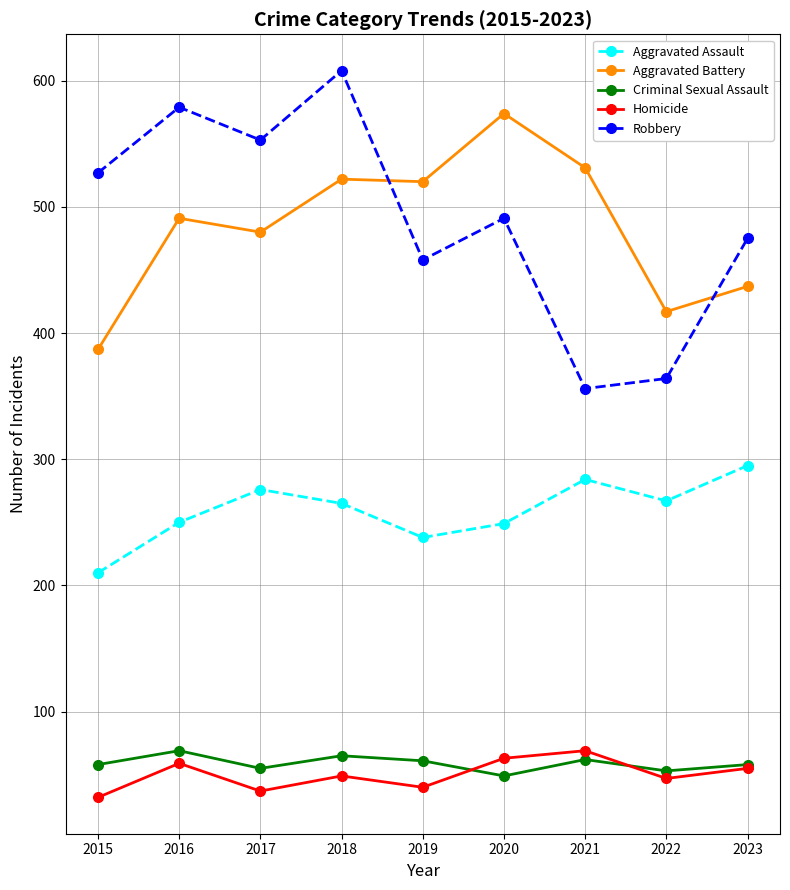

What is the value of the Criminal Sexual Assault point at the 5th from the left?

61